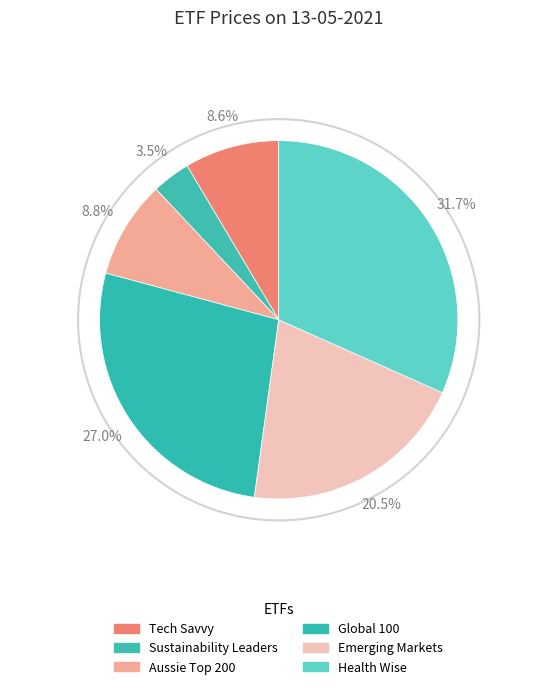

The Sustainability Leaders slice represents 3% of the pie. True or false?

True